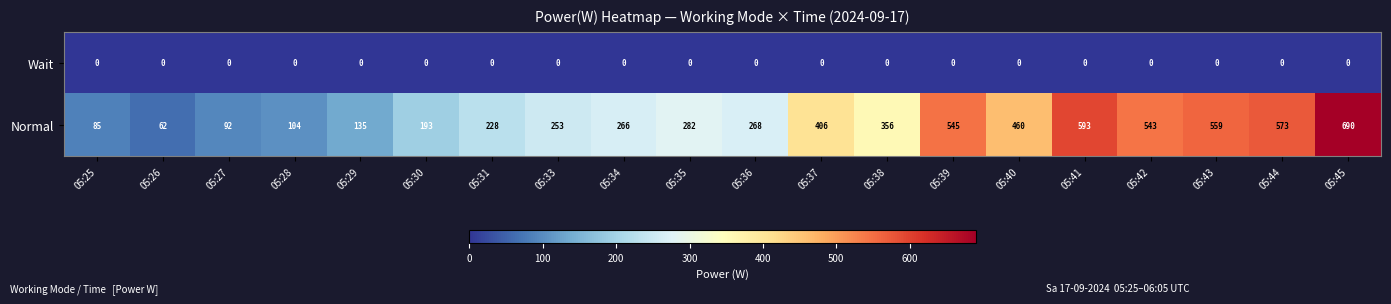

At which label does Normal reach its peak?

05:45